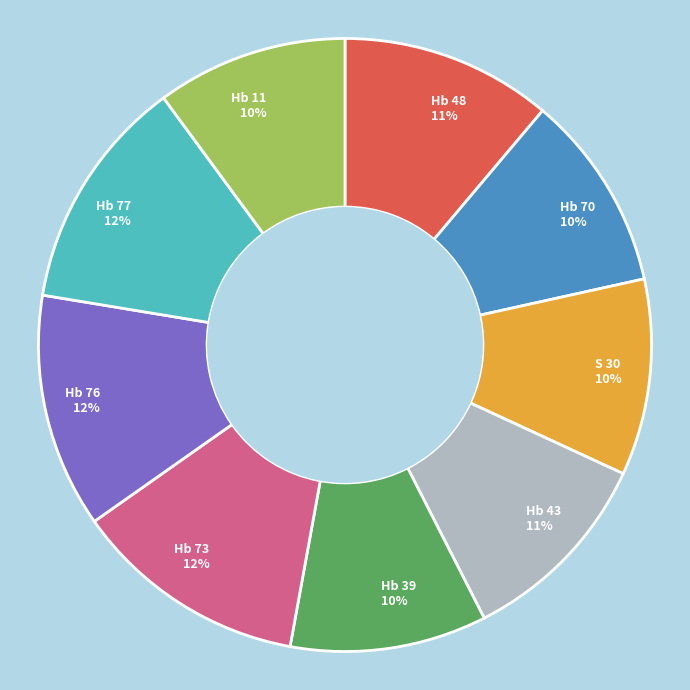

Combined, do Hb 39 10% and Hb 43 11% account for over 50%?

No